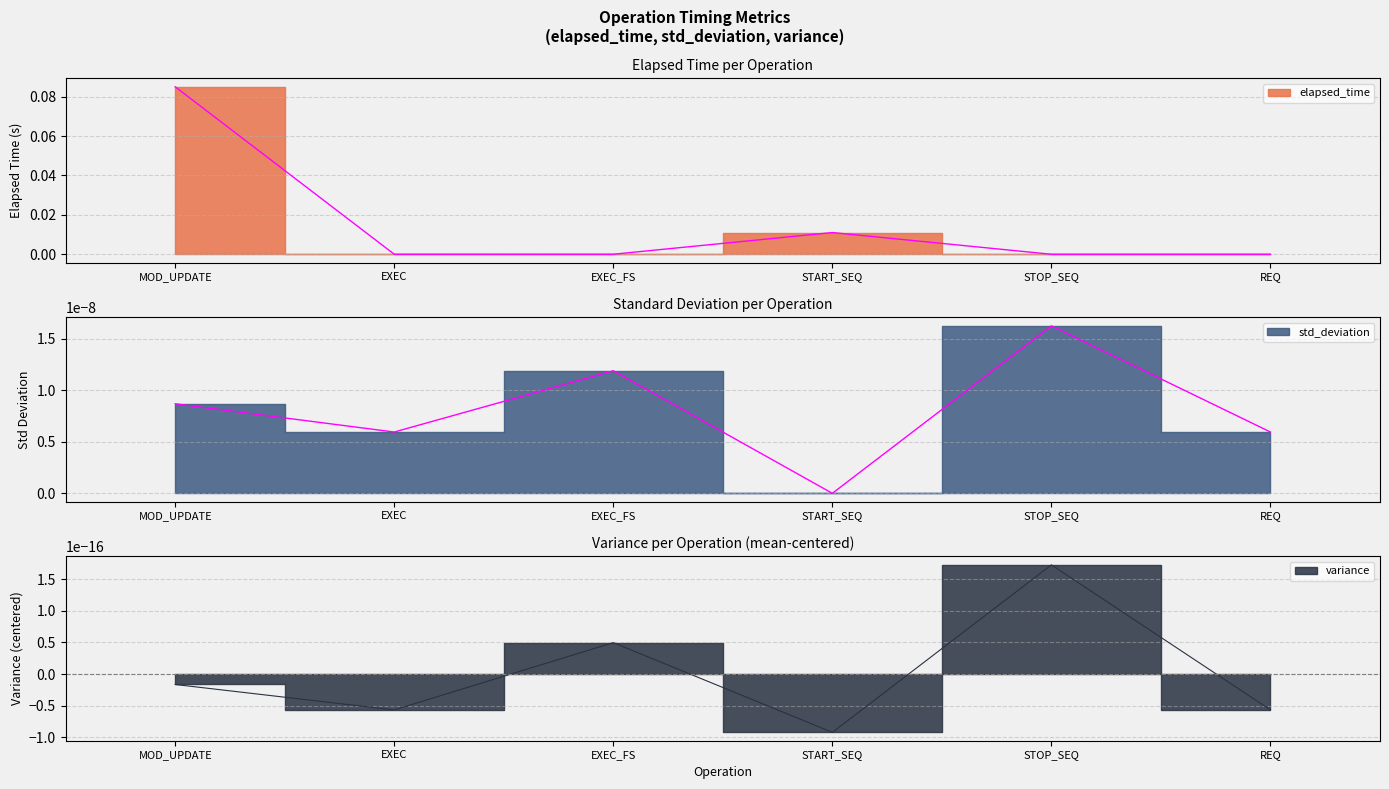

In elapsed_time, how many points are higher than both neighbors (excluding endpoints)?

1